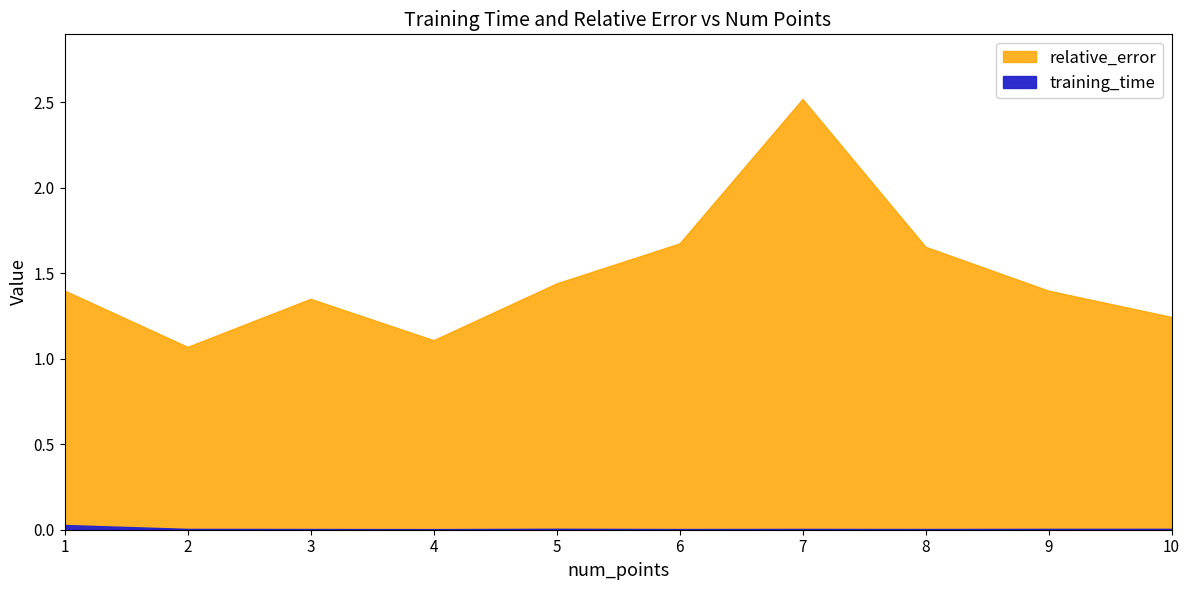

Count the training_time values in the range 0 to 1.

10